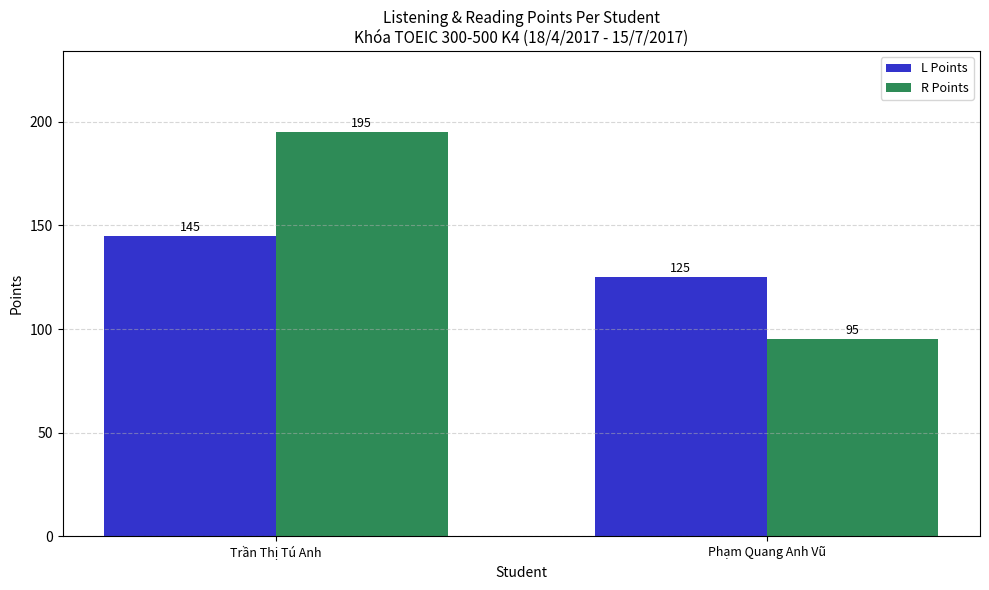

Is it true that L Points equals 125 at Phạm Quang Anh Vũ?

True